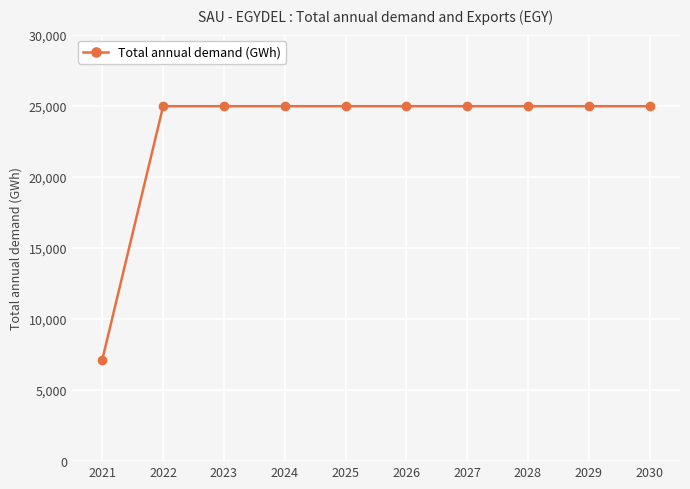

The chart shows a value of 24966.0 at 2028. True or false?

True